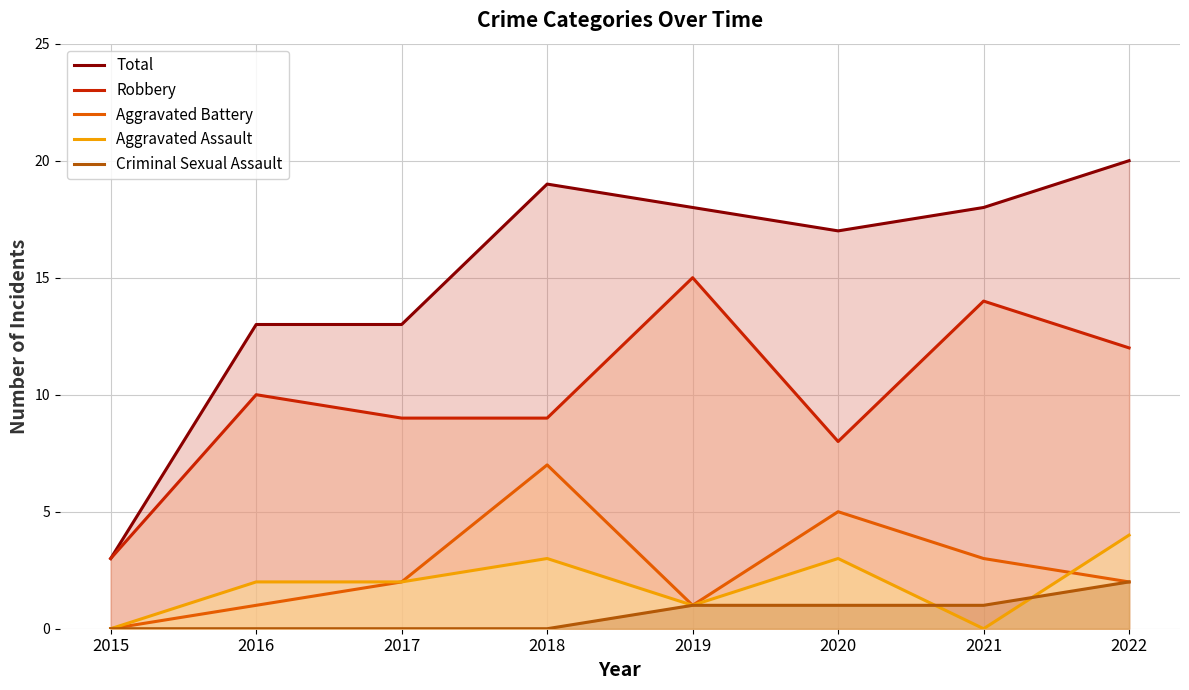

How many values in Aggravated Battery are above zero?

7